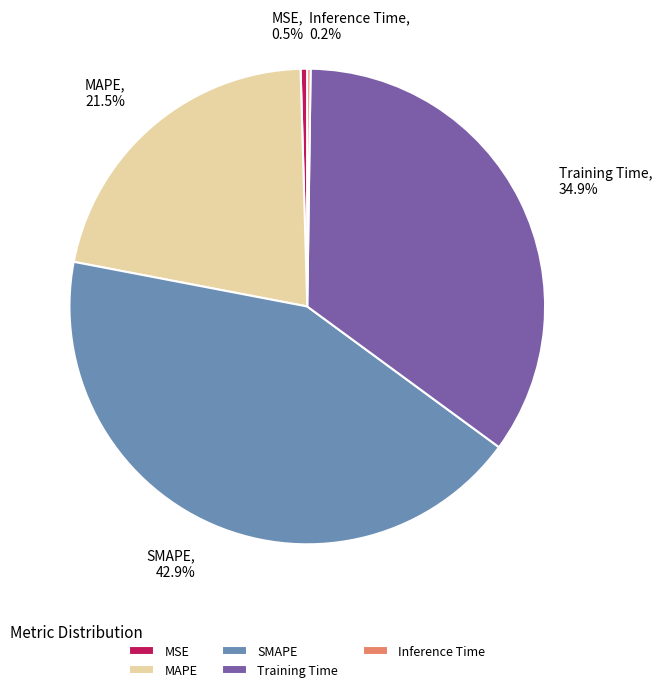

Which slice is the largest?

SMAPE